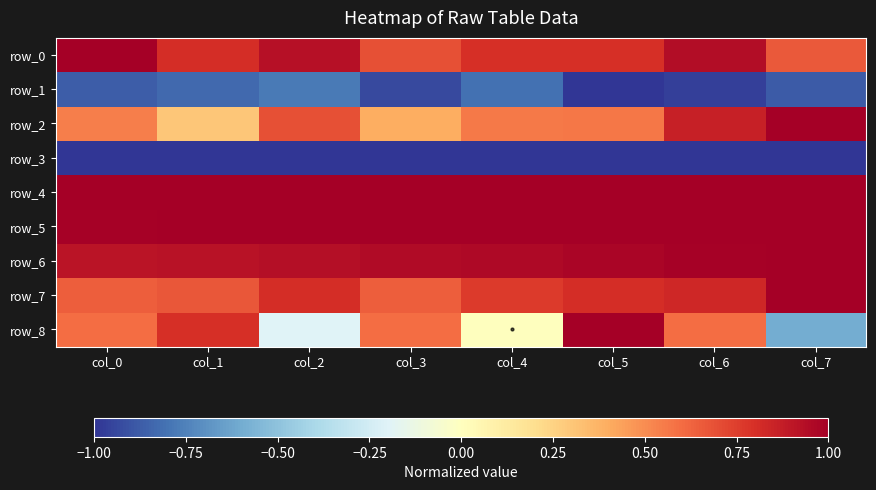

What is the maximum value for row_5?

1.0